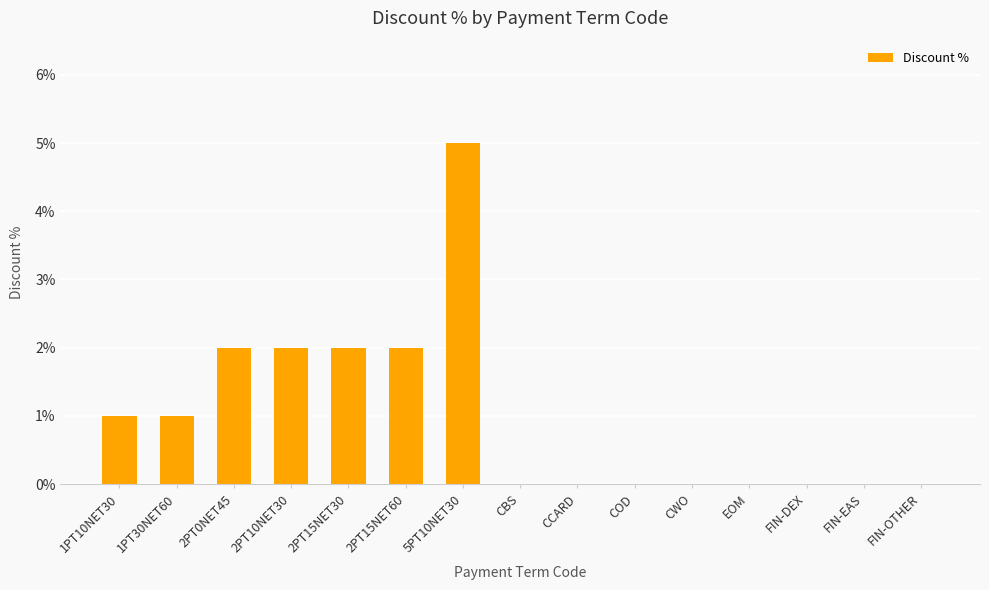

What is the greatest value displayed?

5